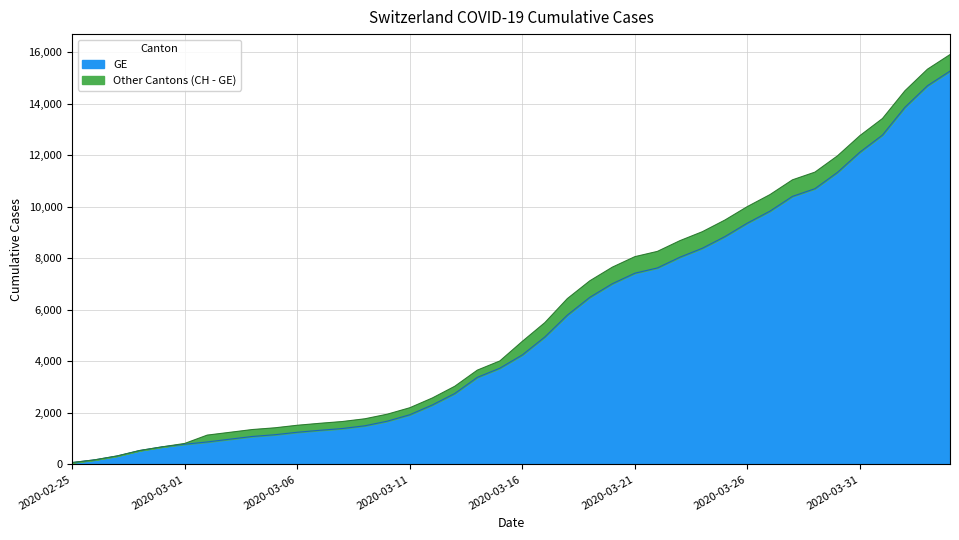

True or false: GE and CH intersect in this chart.

False